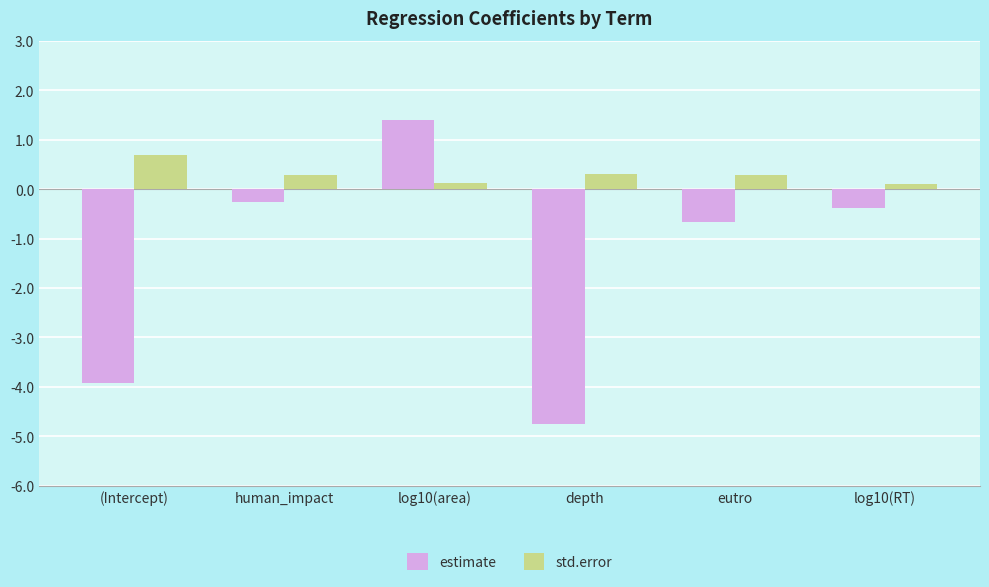

List the series in order of their peak value, highest first.

estimate, std.error